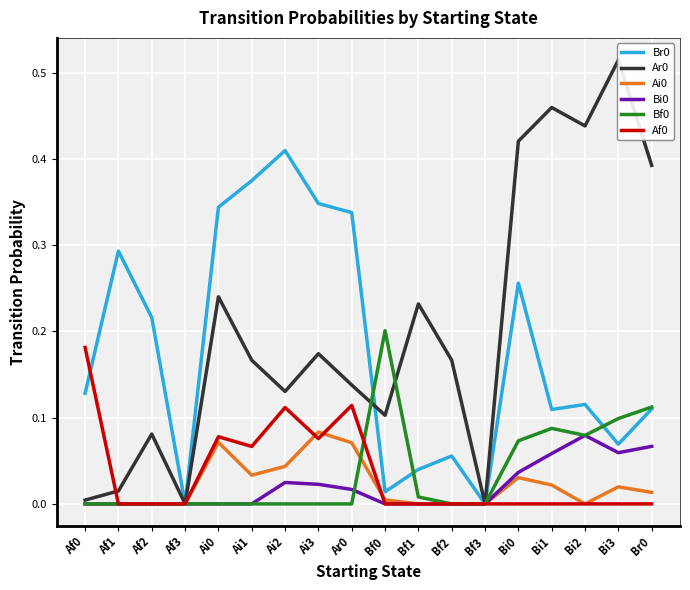

Which category has the highest value in the Af0 series?

Af0